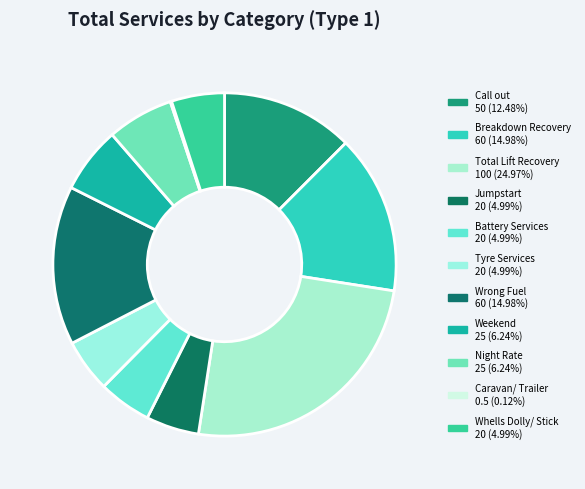

How many segments does this pie chart have?

11